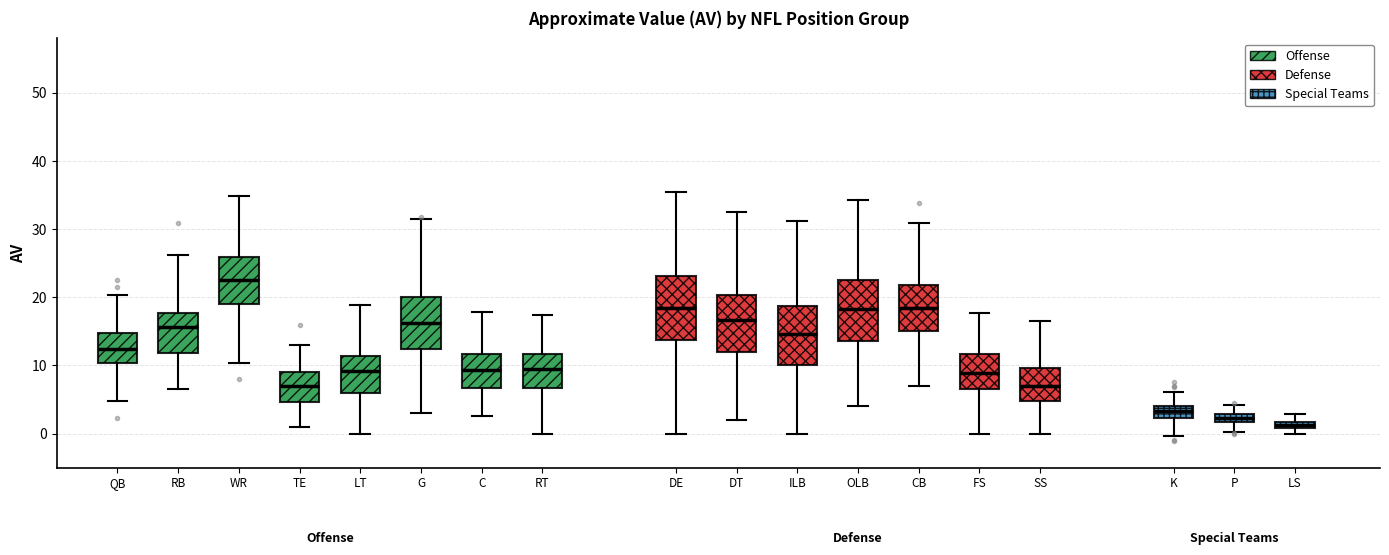

Where does the lower whisker of the box for RT end on the y-axis? The values are not printed on the chart, so give them approximately, as read against the axis.

0